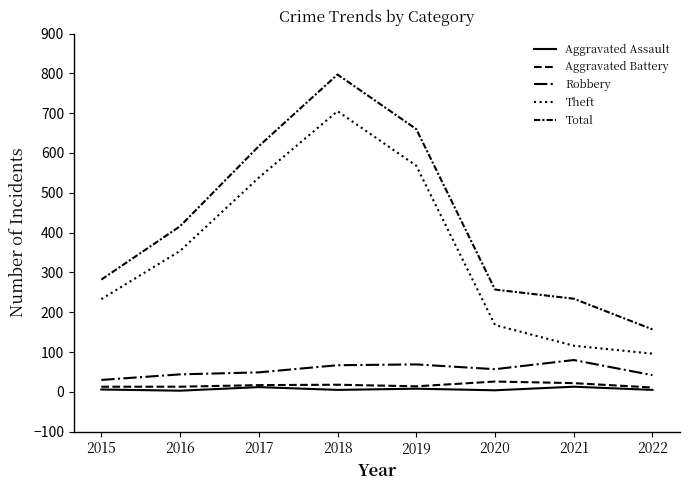

What is the difference between the maximum and minimum values in the Aggravated Assault series?

10